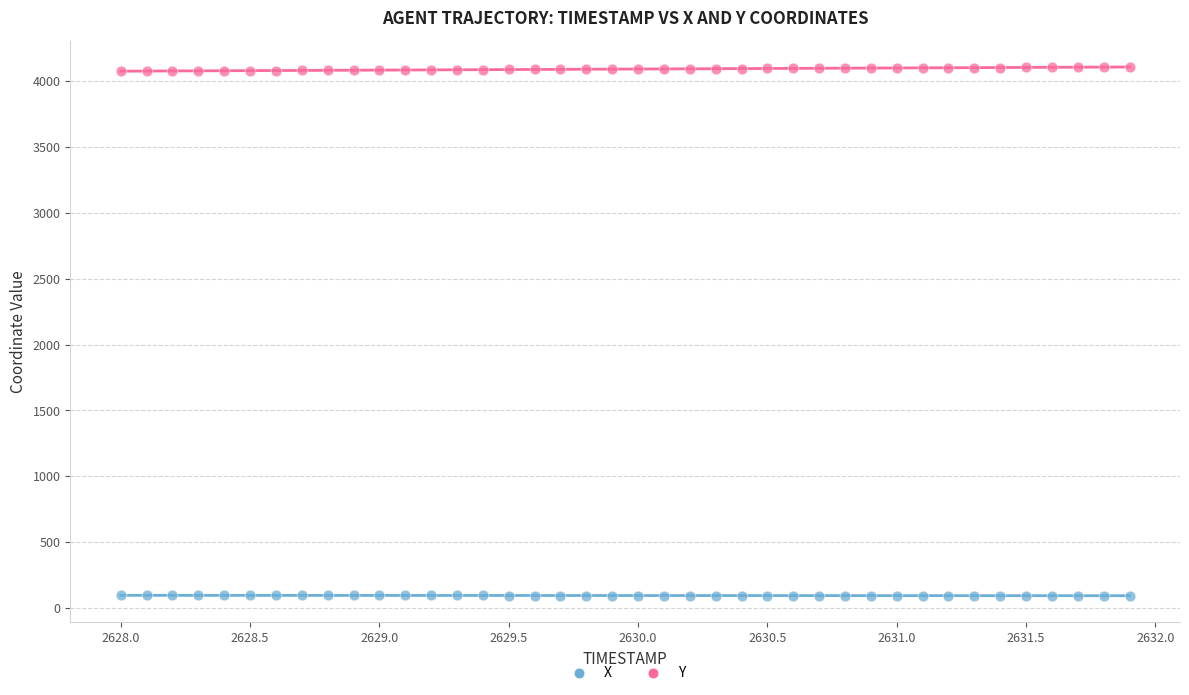

Across all data points, what is the range of Y values (max minus min)?

4013.2